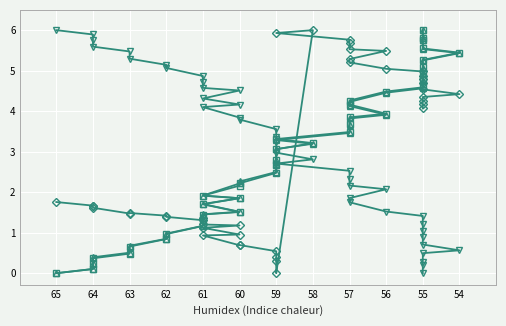

Does the chart display data point markers on the line(s)?

Yes